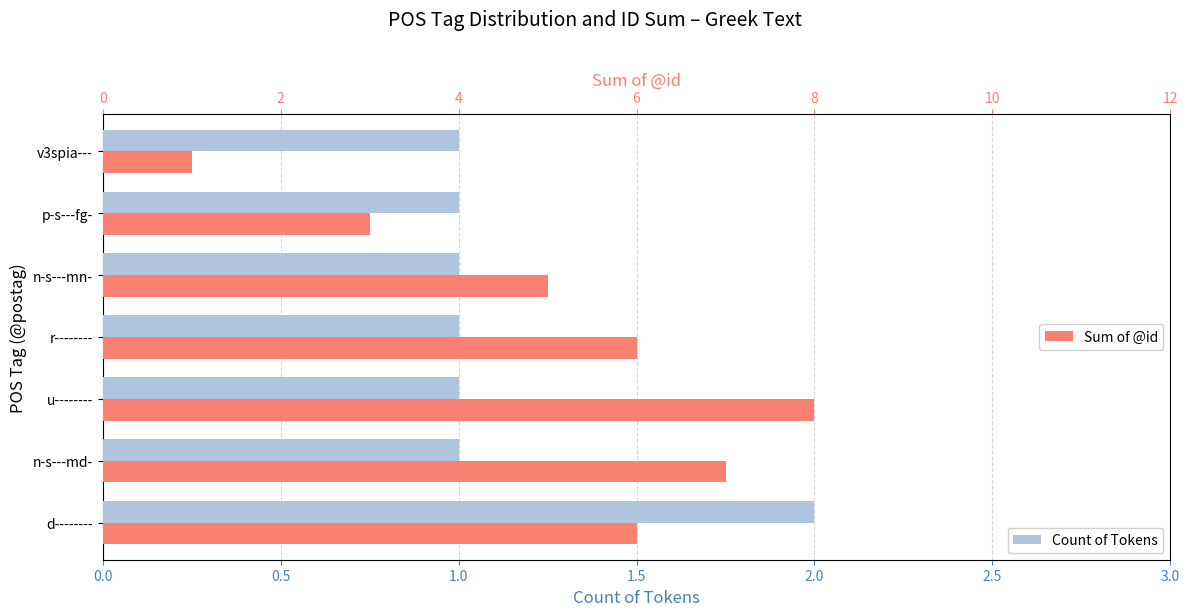

What is the value of the Count of Tokens bar at the 6th from the left?

1